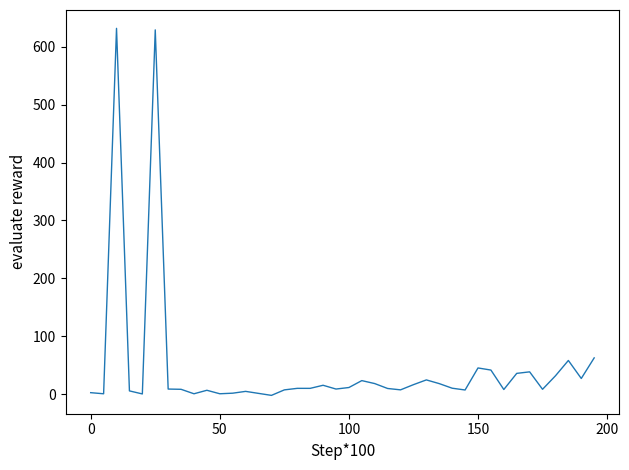

True or false: there are more than 1 points higher than both neighbors.

True